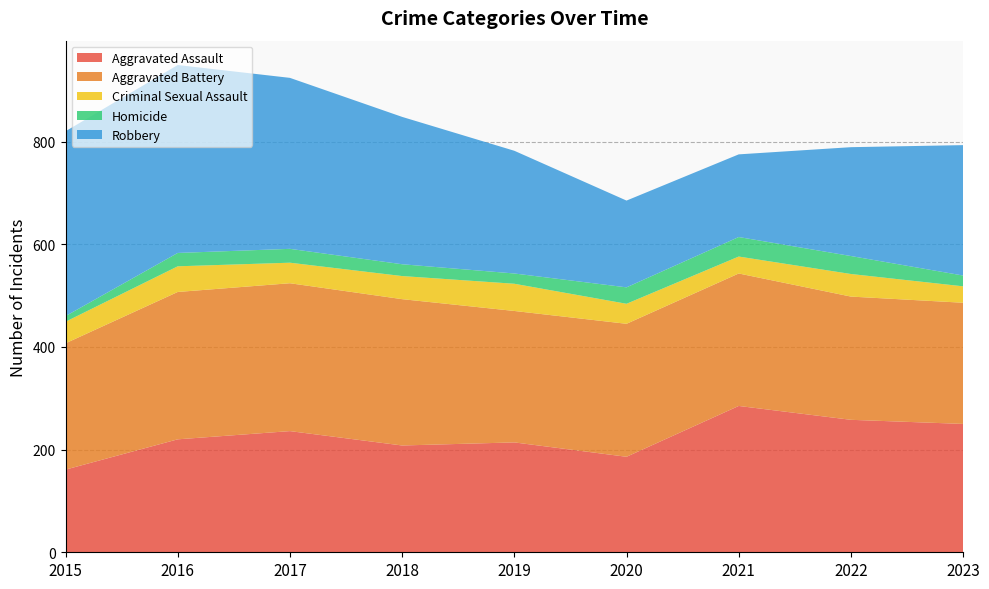

Reading left to right, list all the values displayed in this chart.

Aggravated Assault: 161	220	236	208	214	186	285	258	250
Aggravated Battery: 246	287	288	285	256	259	258	240	236
Criminal Sexual Assault: 42	50	40	45	53	39	33	44	32
Homicide: 11	26	27	23	20	32	38	35	21
Robbery: 360	366	333	287	239	169	161	212	254